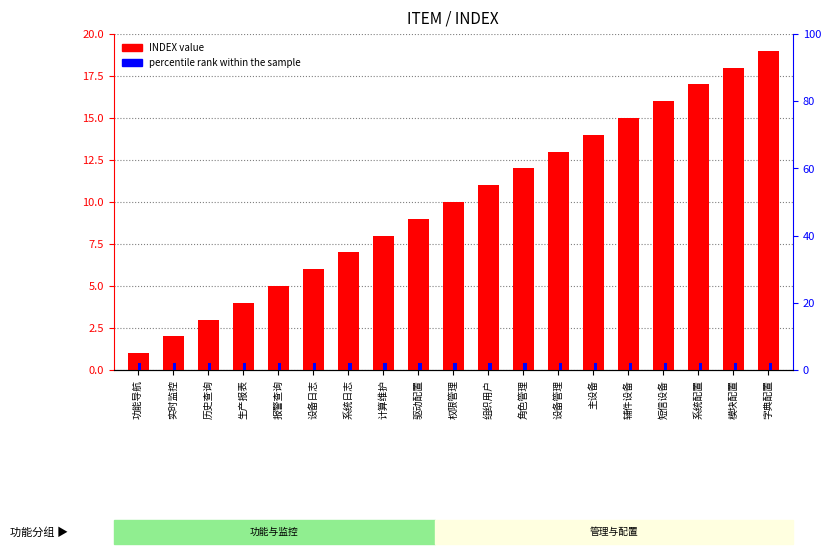

The INDEX value series shows 16 at 短信设备. True or false?

True